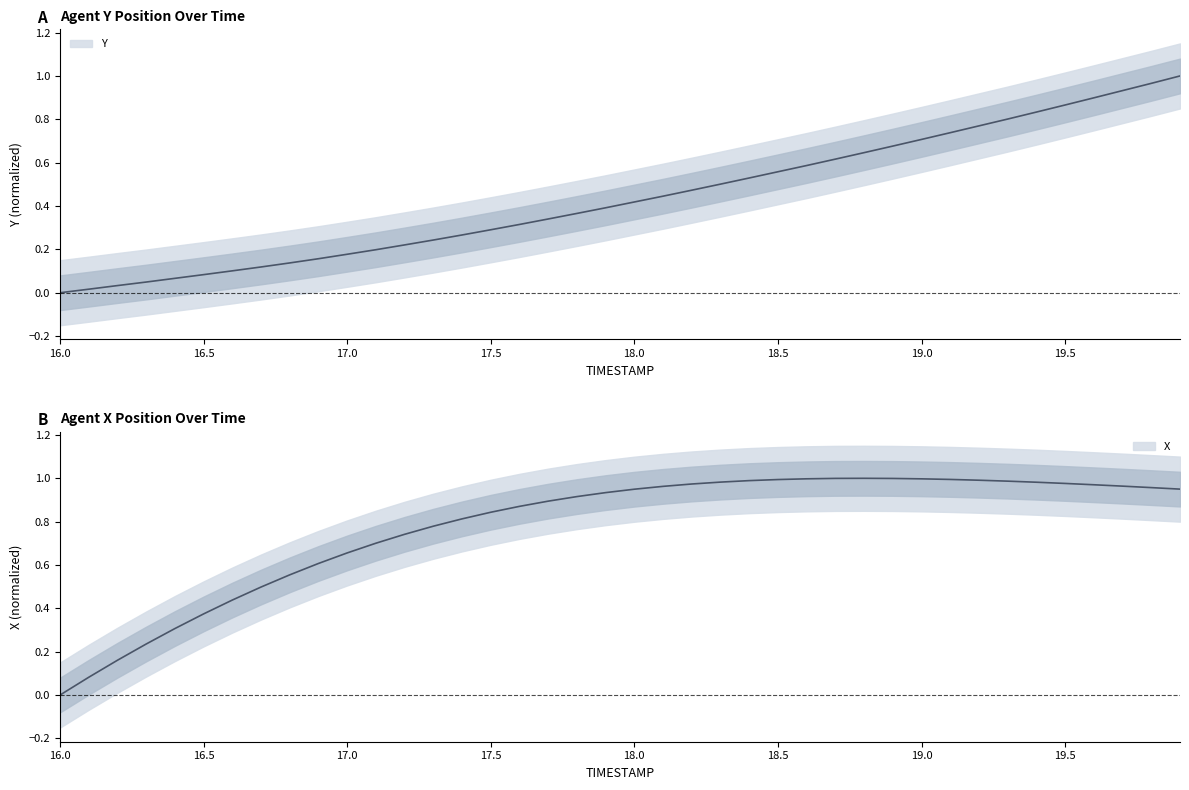

Read the Y value at 19.1.

0.7